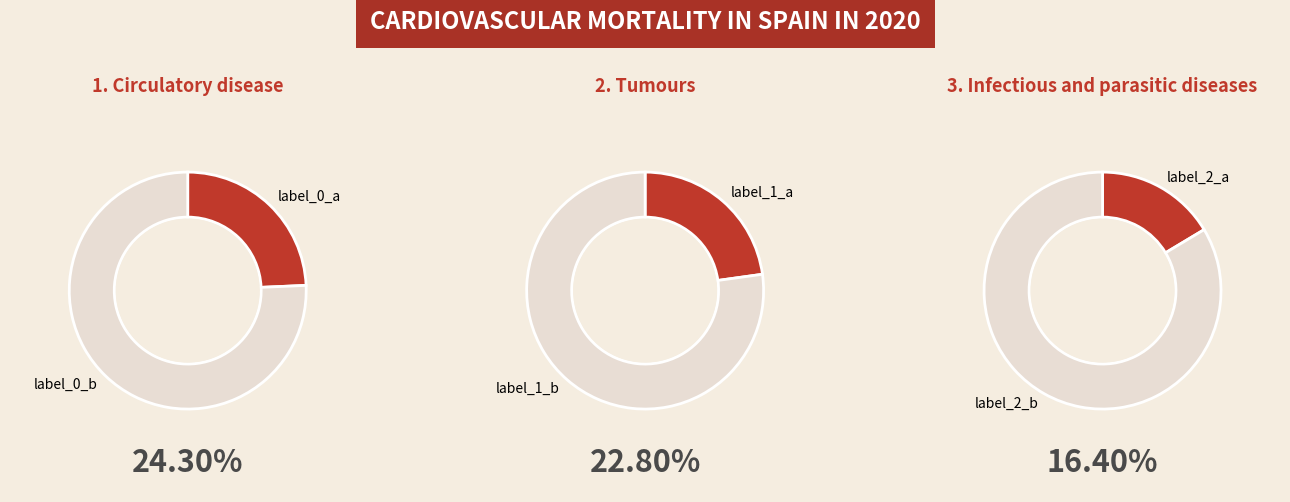

The 2 slice represents 11% of the pie. True or false?

False